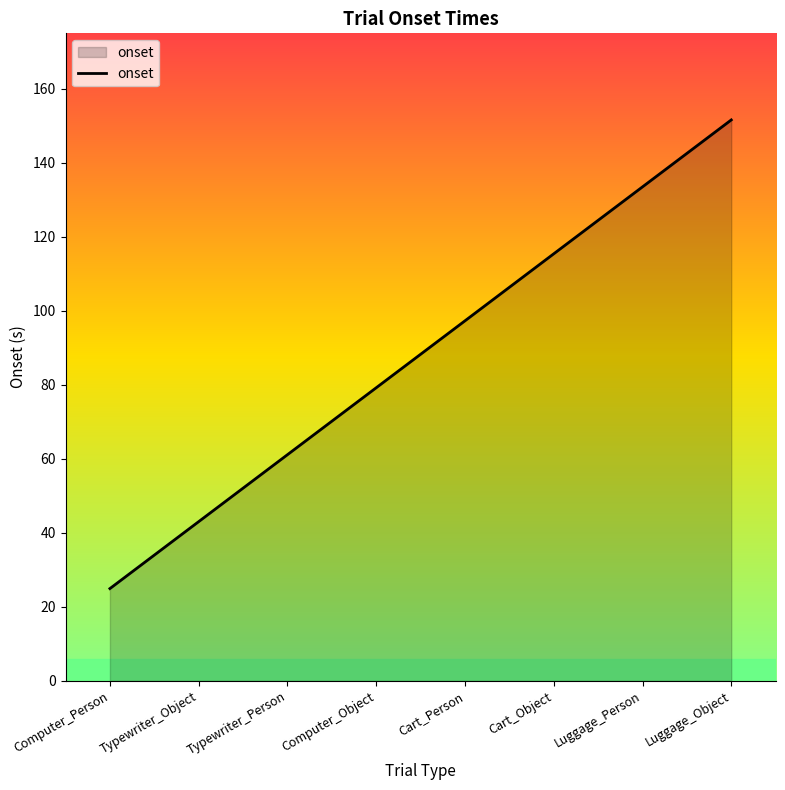

Rank the categories by value from lowest to highest.

Computer_Person, Typewriter_Object, Typewriter_Person, Computer_Object, Cart_Person, Cart_Object, Luggage_Person, Luggage_Object